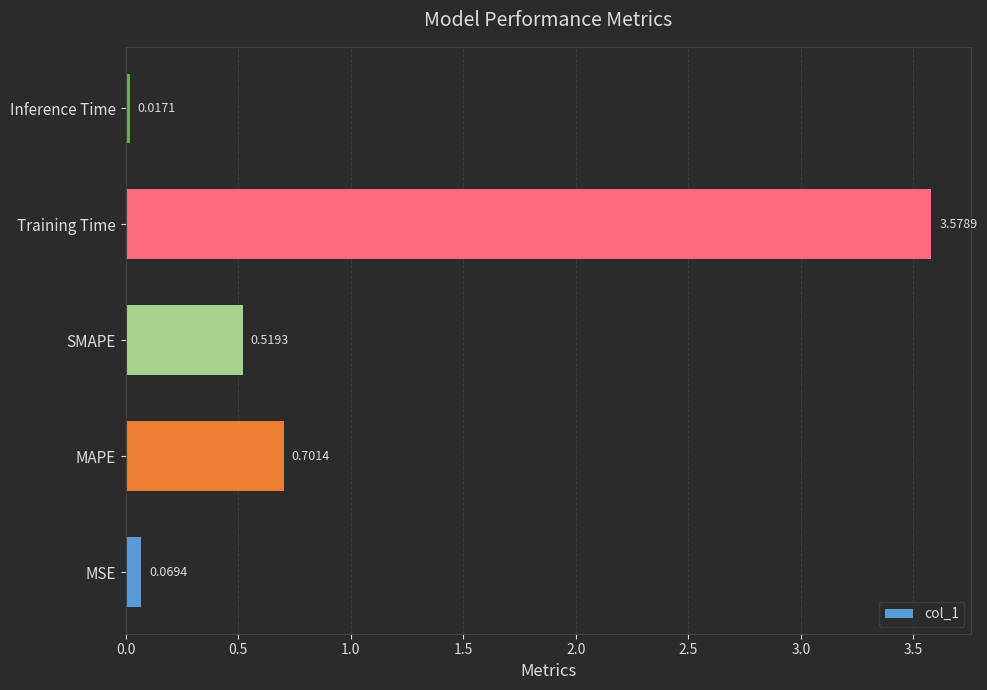

At which category does the chart reach its peak across all series?

Training Time